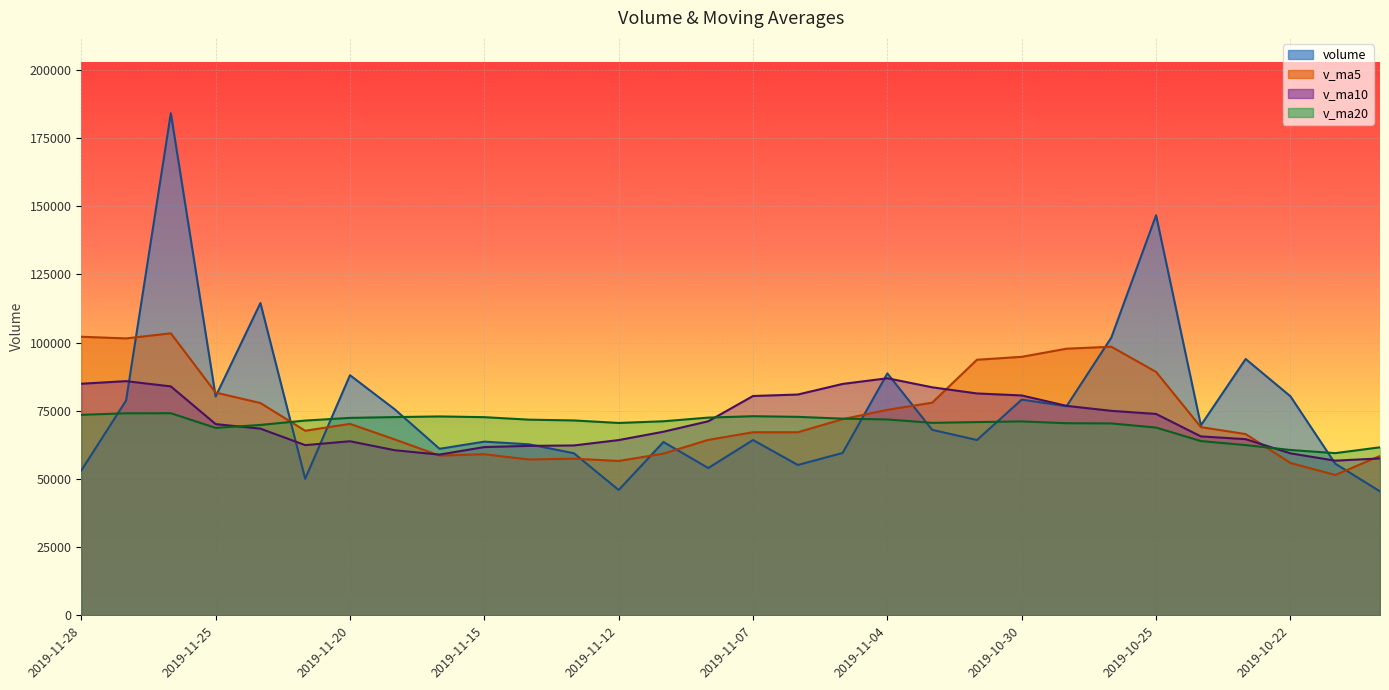

Is it true that v_ma5 equals 102157.7 at 2019-11-28?

True